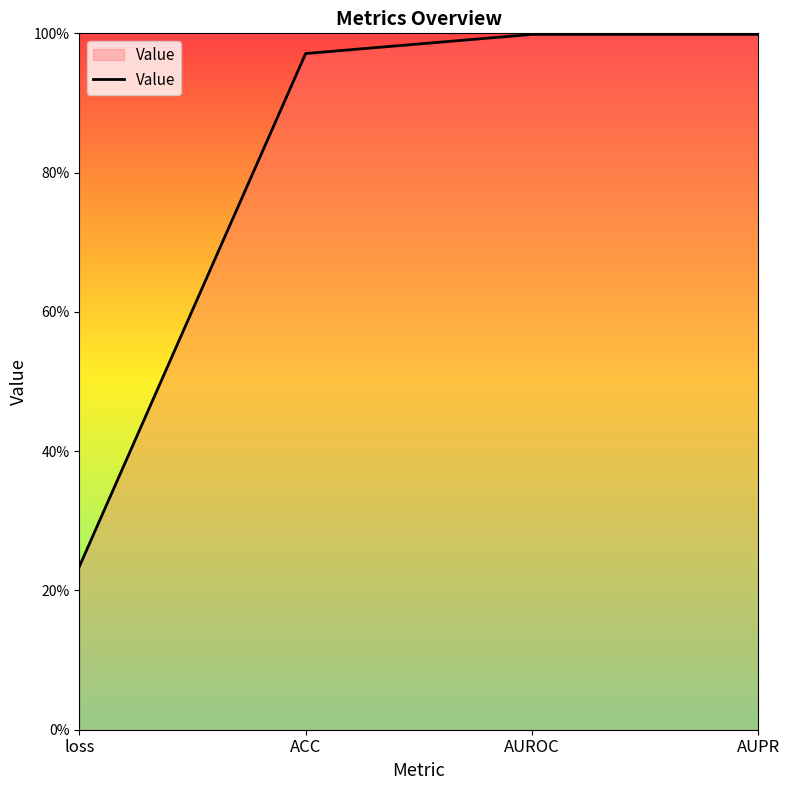

Read the value at AUPR.

1.0